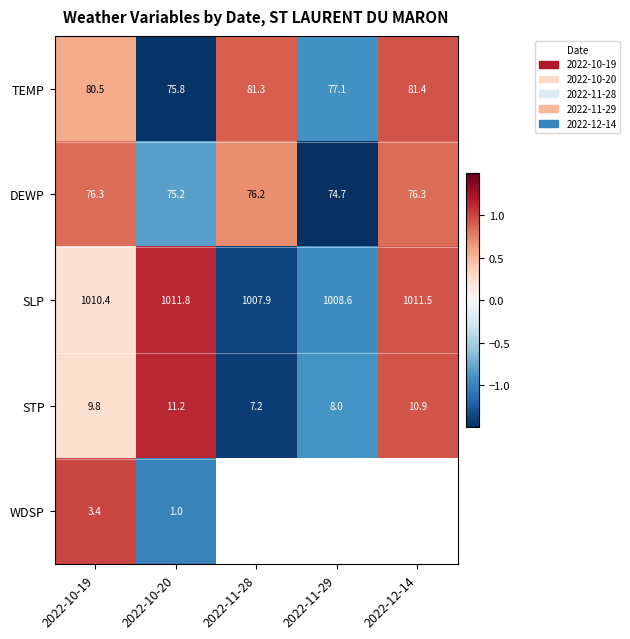

Between 2022-10-19 and 2022-10-20, which series saw the biggest shift?

TEMP